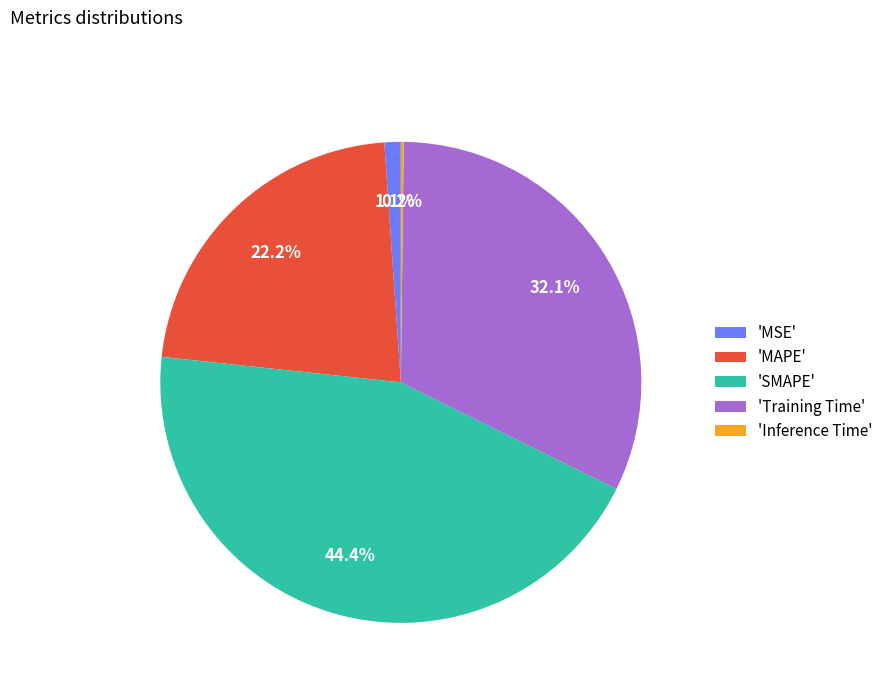

What percentage is NOT represented by 'SMAPE'?

55.6%